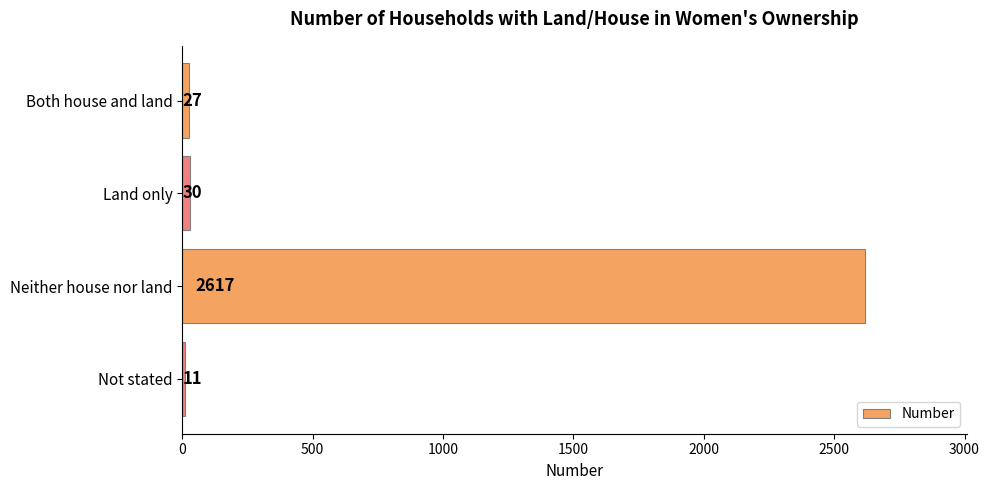

True or false: the data shows 2617 at Neither house nor land.

True